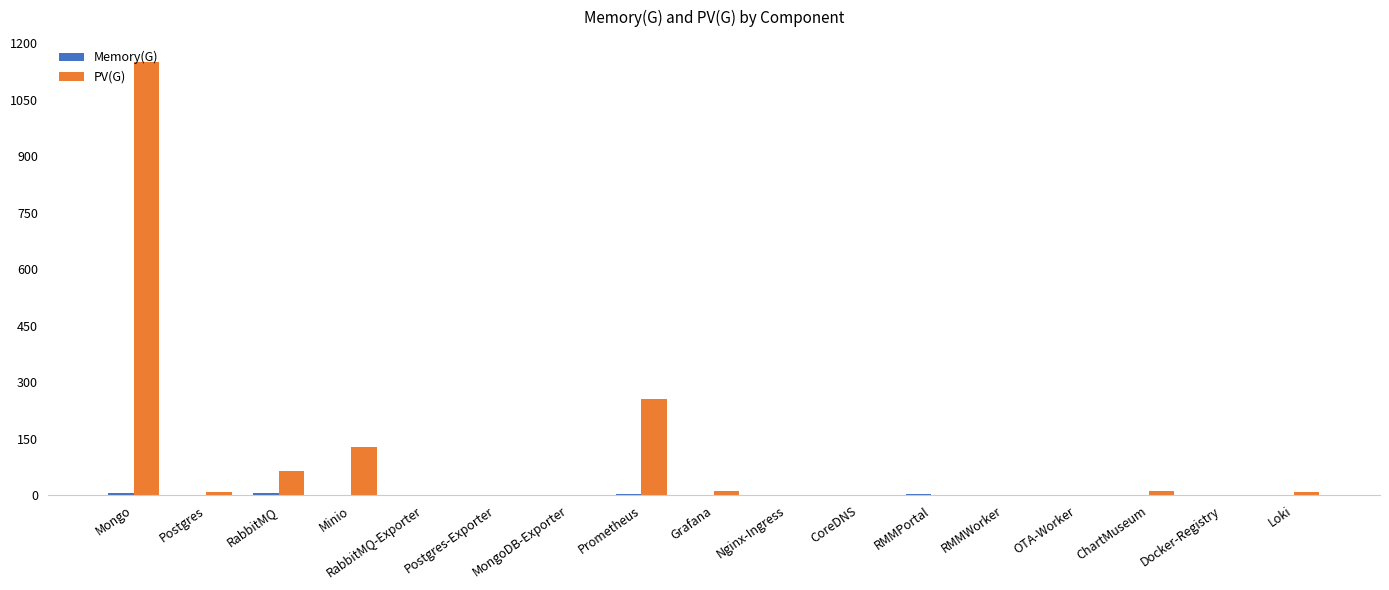

Between Prometheus and Loki, which series saw the biggest shift?

PV(G)